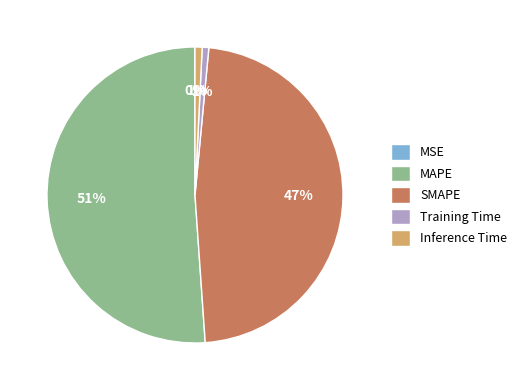

Is it true that MAPE is 51% of the pie?

True